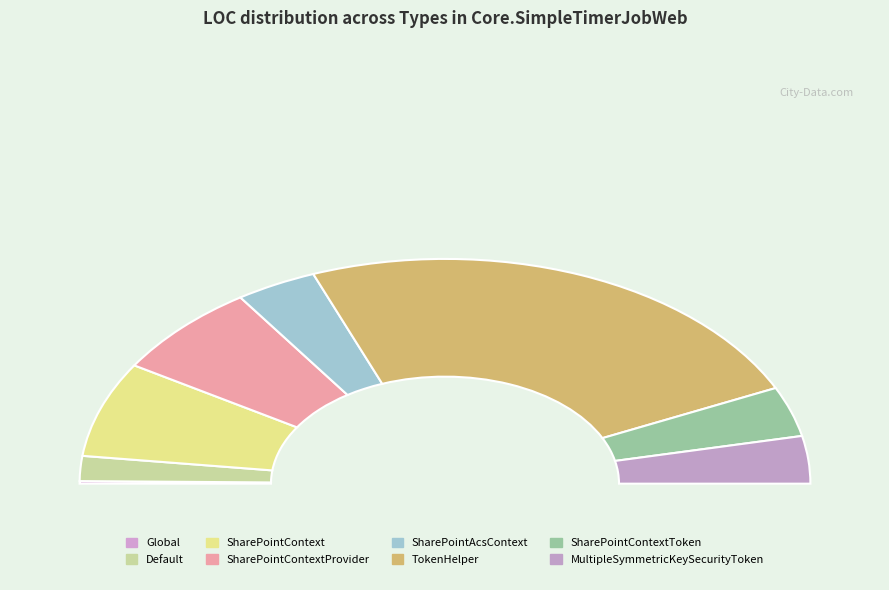

Do SharePointContextProvider and Default together represent more than half of the pie?

No